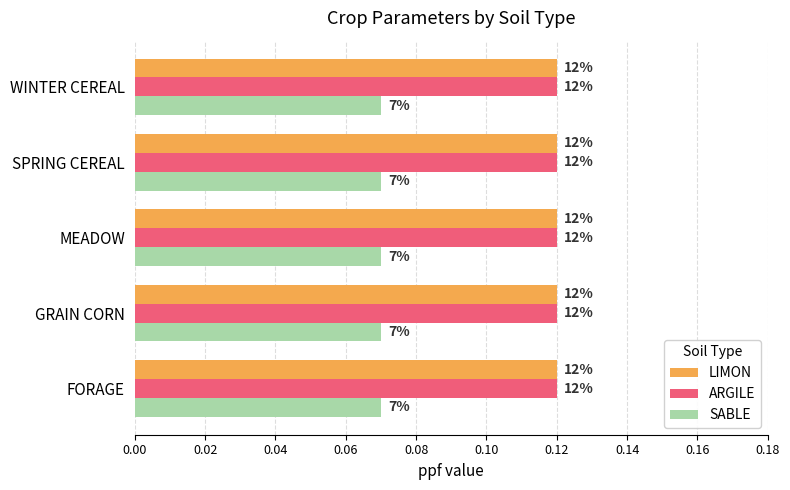

Which series has the widest spread of values?

LIMON